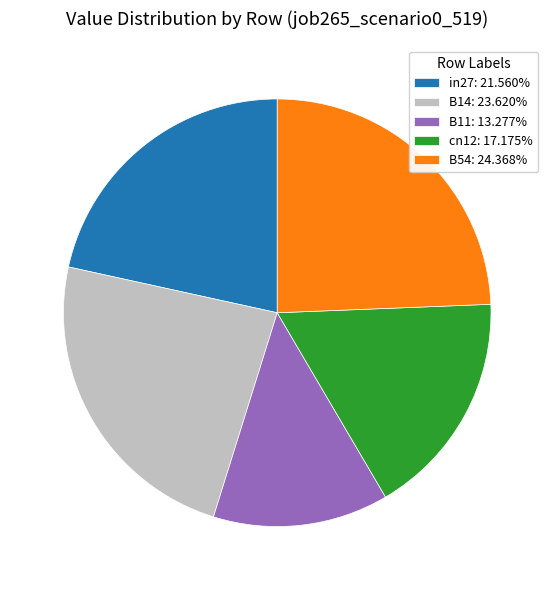

True or false: cn12 accounts for 17% of the total.

True